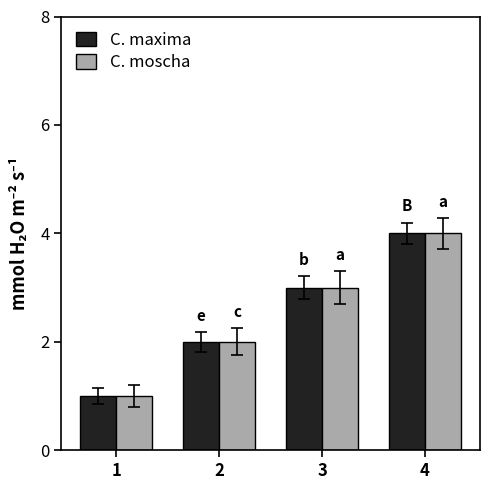

What is the value of the C. moscha bar at the 4th from the left?

4